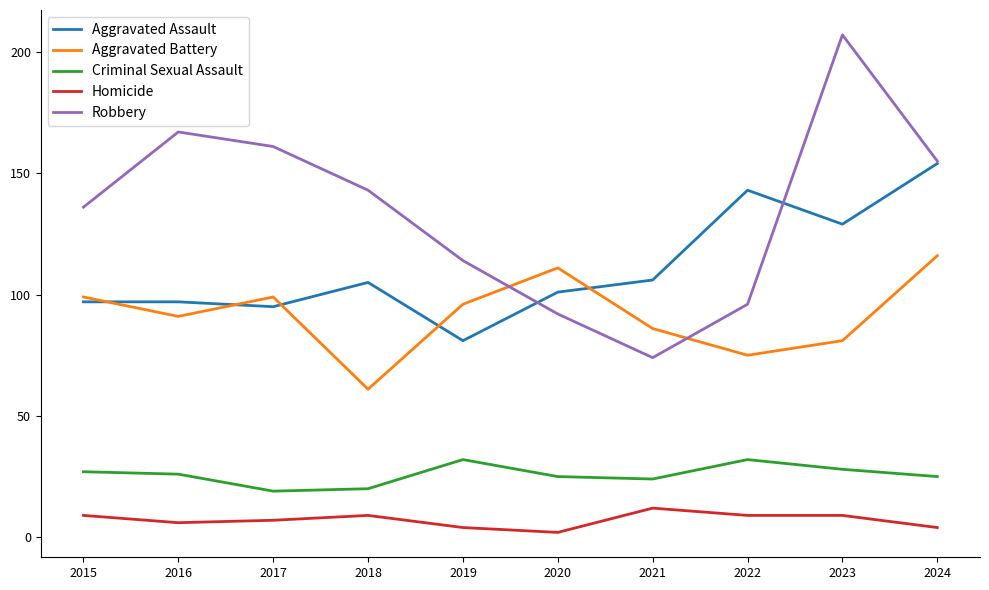

Is it true that Robbery equals 248 at 2017?

False